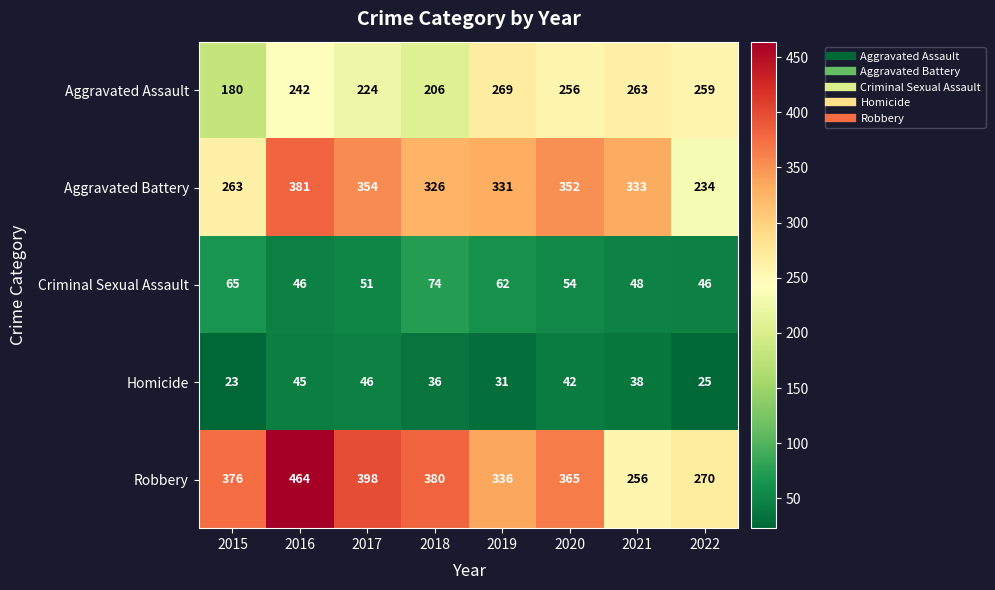

How many series are shown in this chart?

5